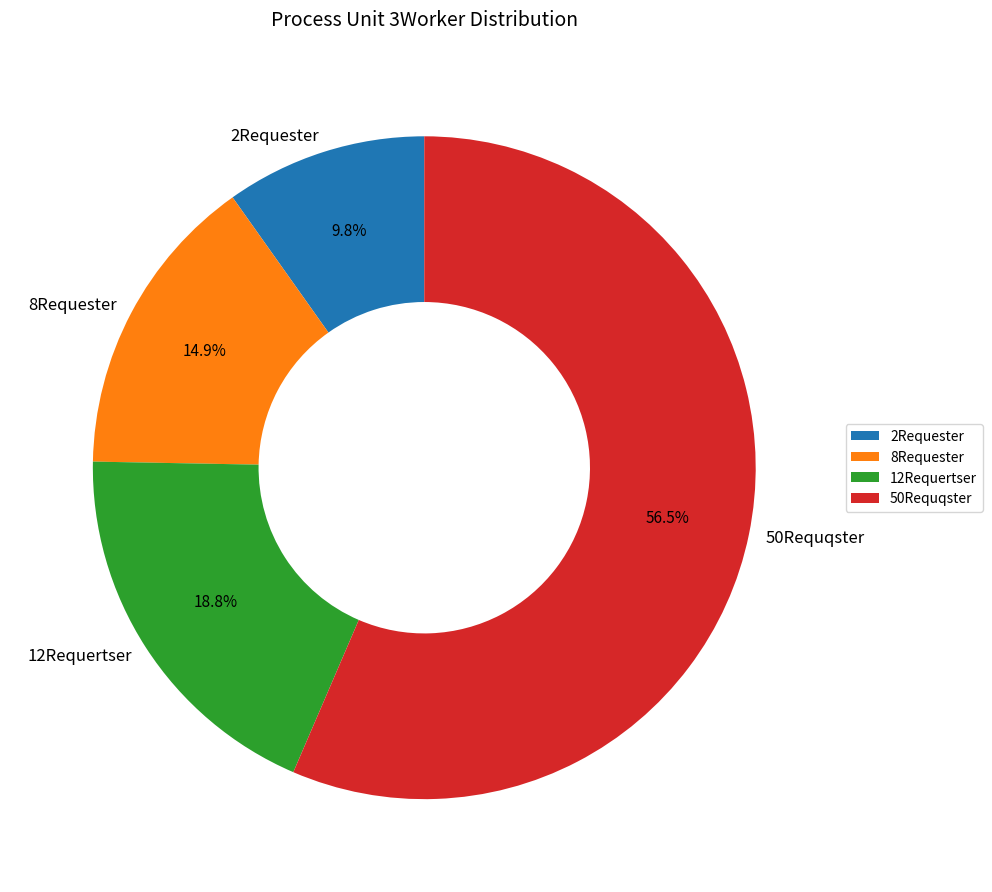

Which has a higher value, 8Requester or 2Requester?

8Requester